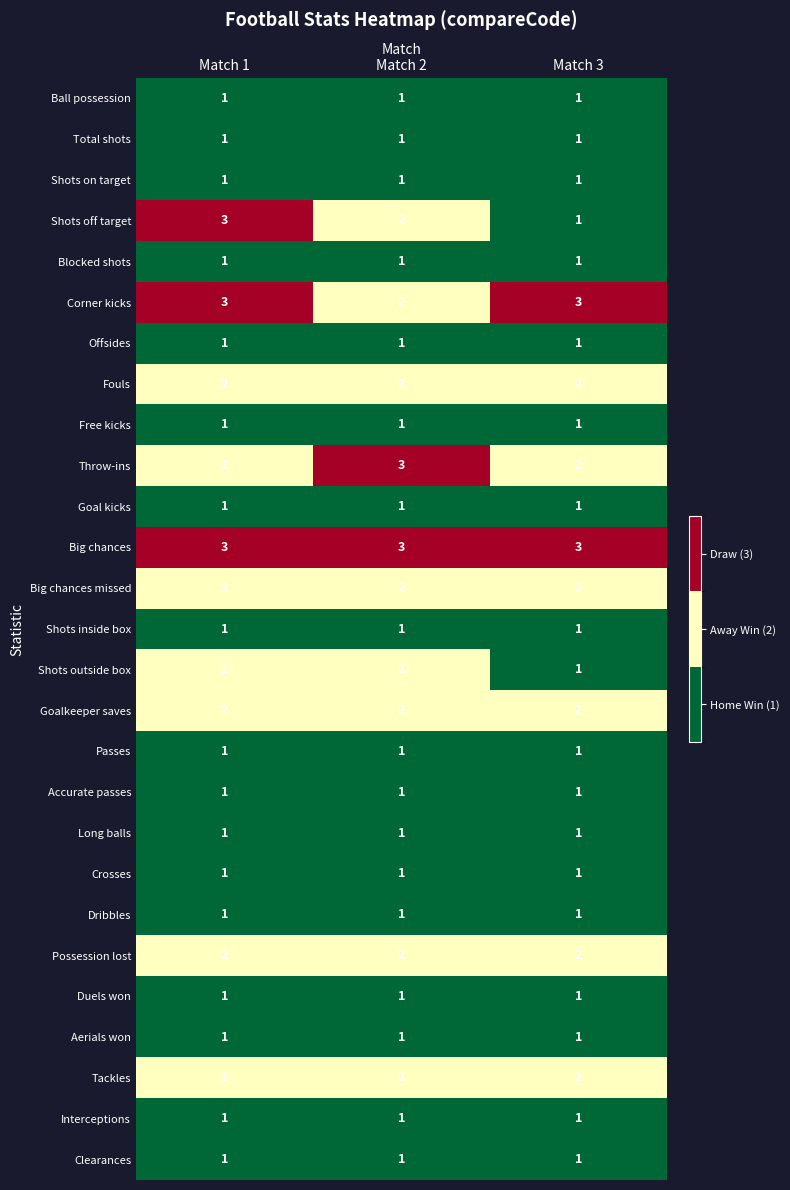

What is the minimum value shown in the chart?

1